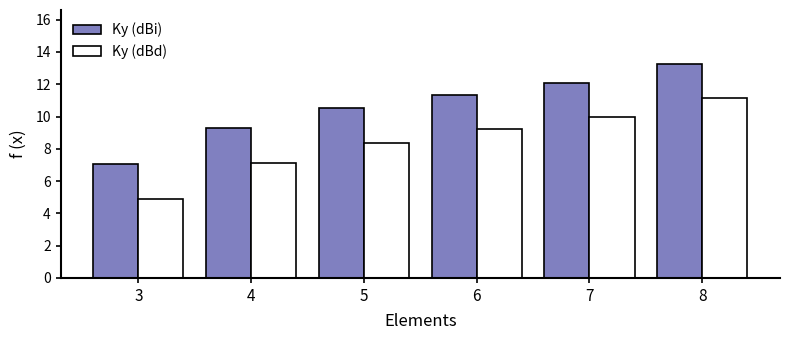

List the series in order of their overall mean, lowest first.

Ky (dBd), Ky (dBi)